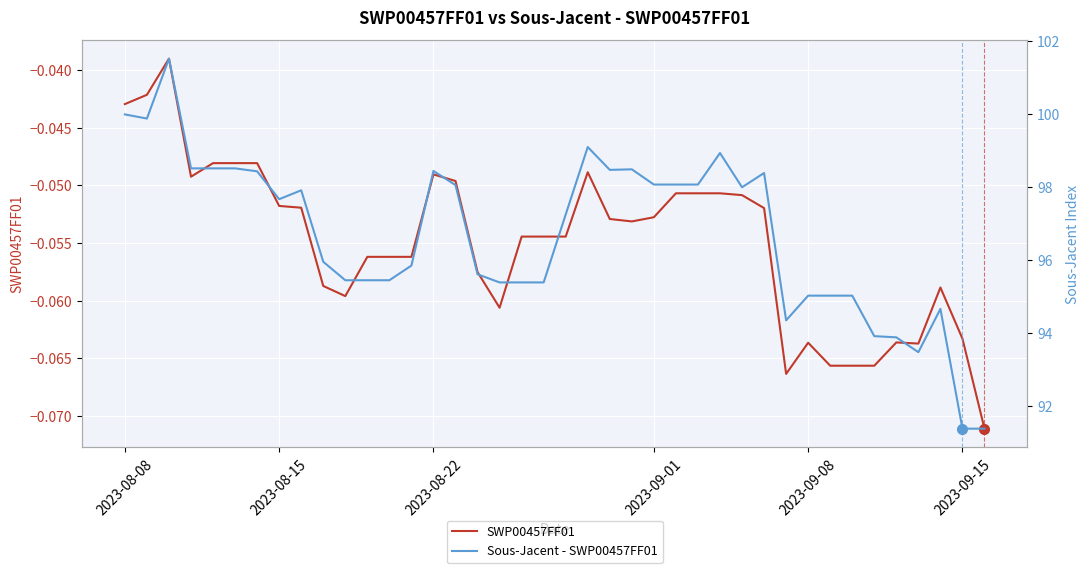

True or false: Sous-Jacent - SWP00457FF01 has a value of 44.8 at 30.

False